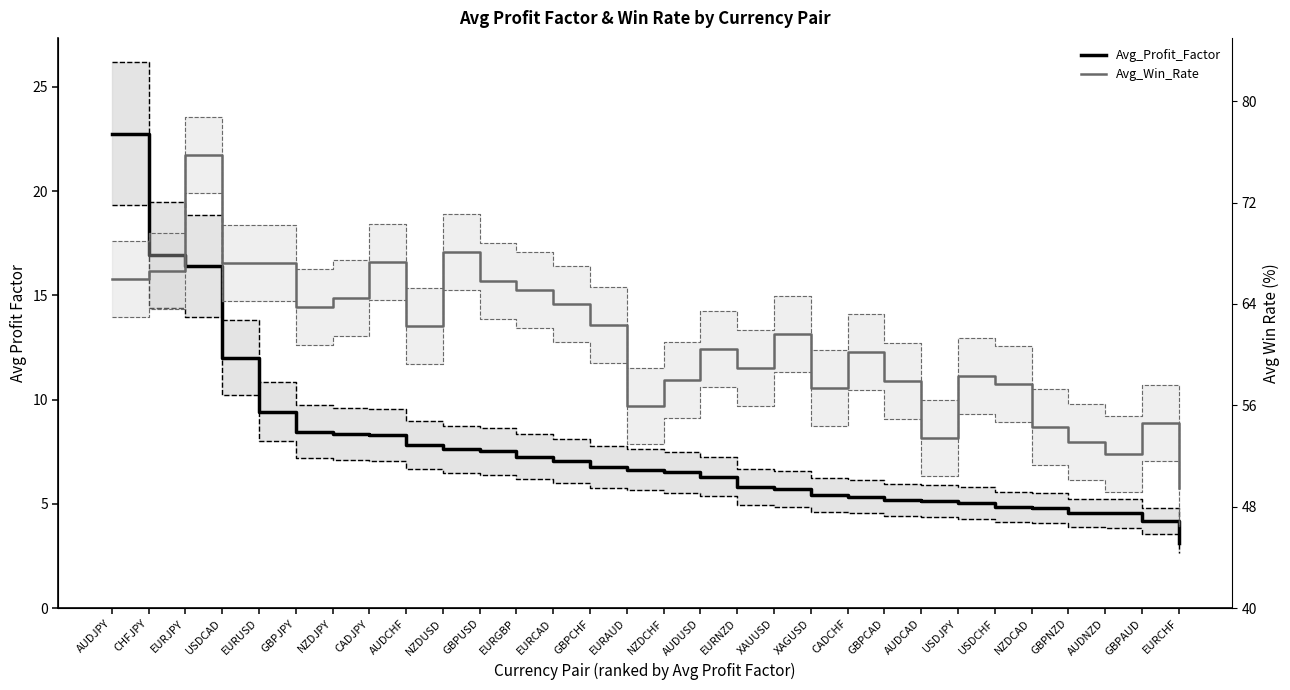

What value does the Avg_Profit_Factor series have at NZDUSD?

7.6